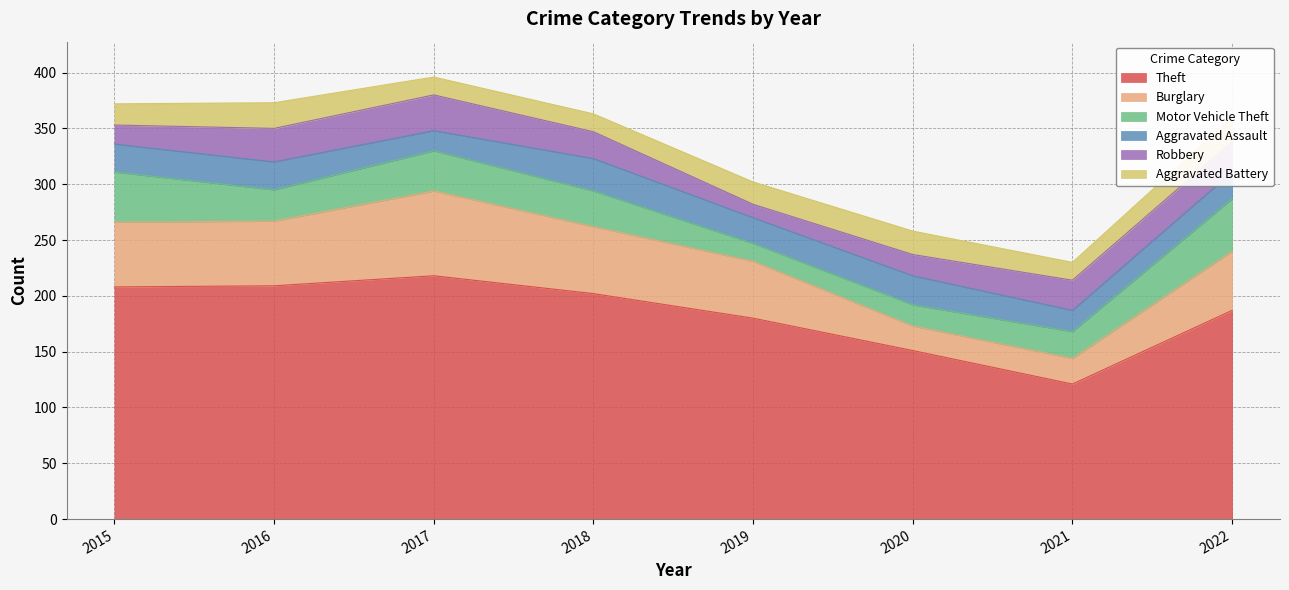

Which series has the largest range (max minus min)?

Theft